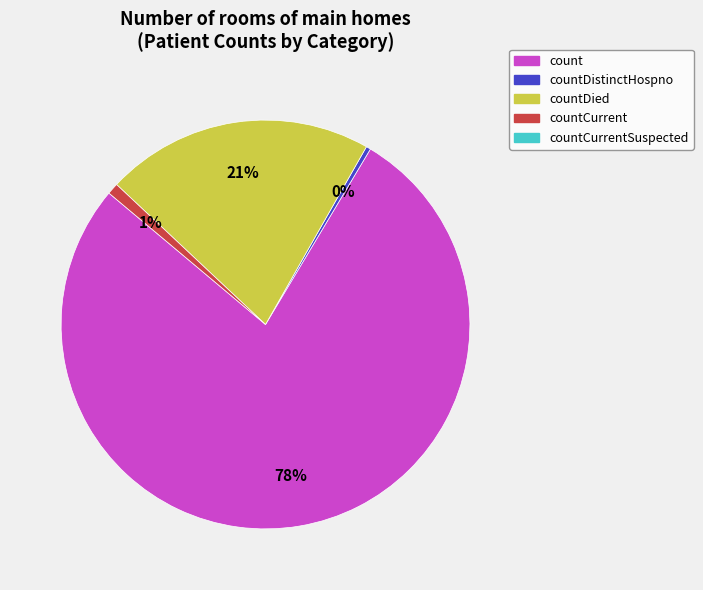

Is there any slice that represents more than half of the pie?

Yes